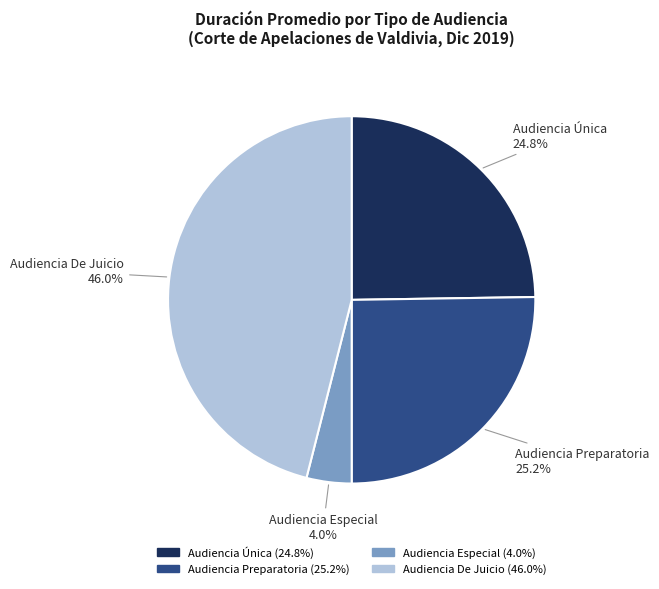

Which has a higher value, Audiencia Especial or Audiencia Preparatoria?

Audiencia Preparatoria